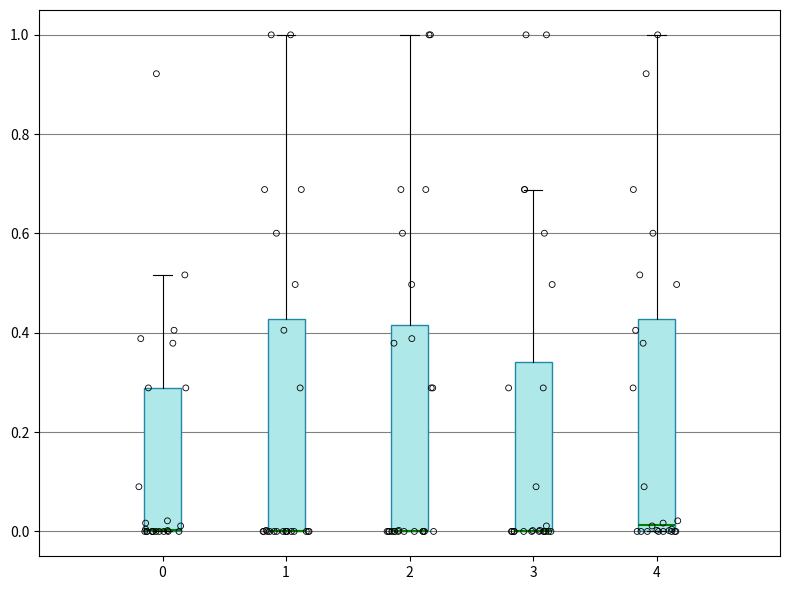

Where does the upper whisker of the box at x = 1 end on the y-axis? The values are not printed on the chart, so give them approximately, as read against the axis.

1.00